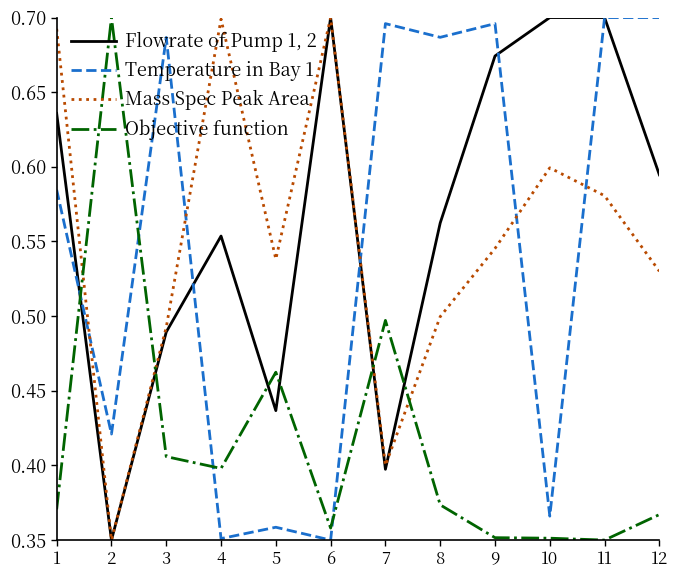

True or false: Flowrate of Pump 1, 2 and Objective function cross at least once.

True